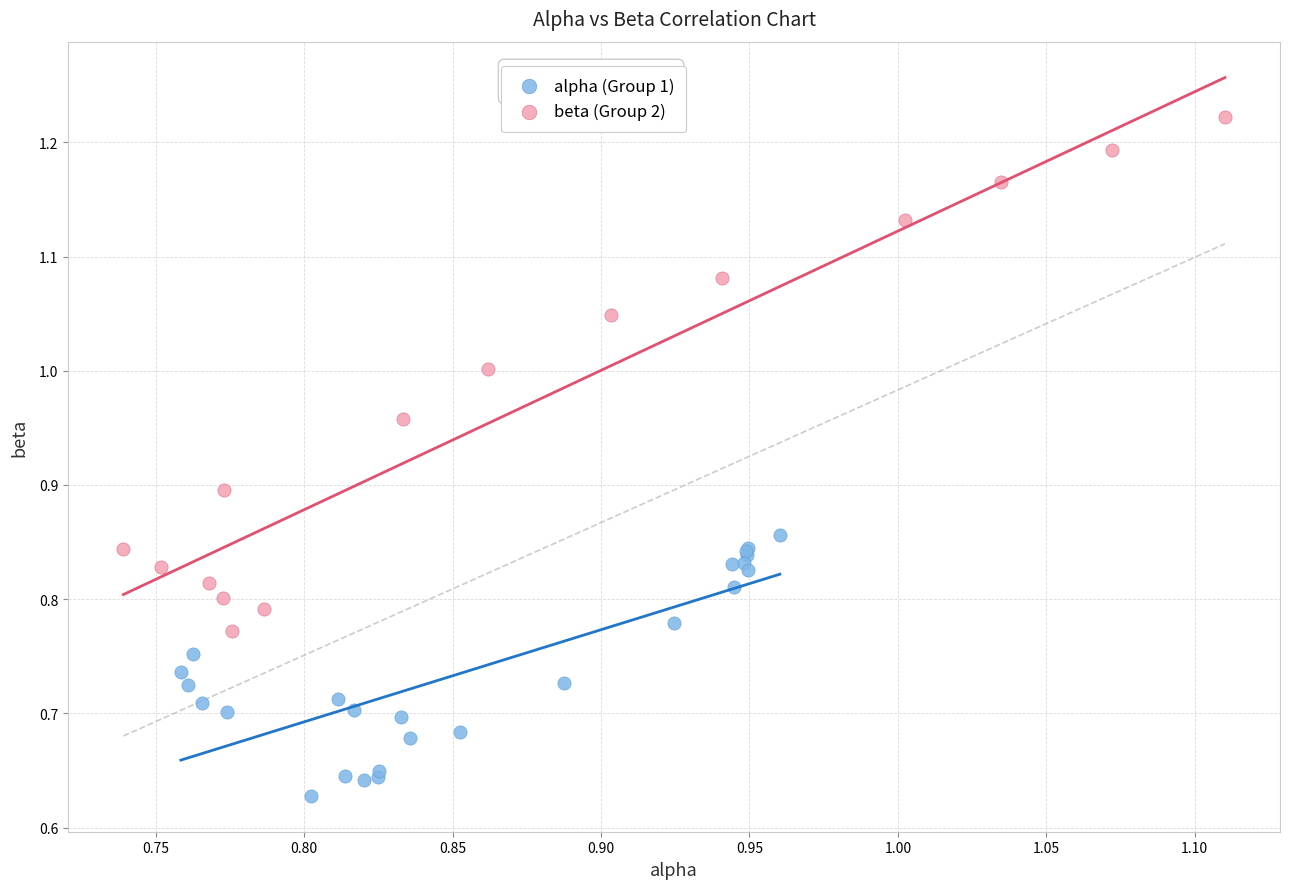

Which series reaches the minimum Y coordinate?

alpha (Group 1)